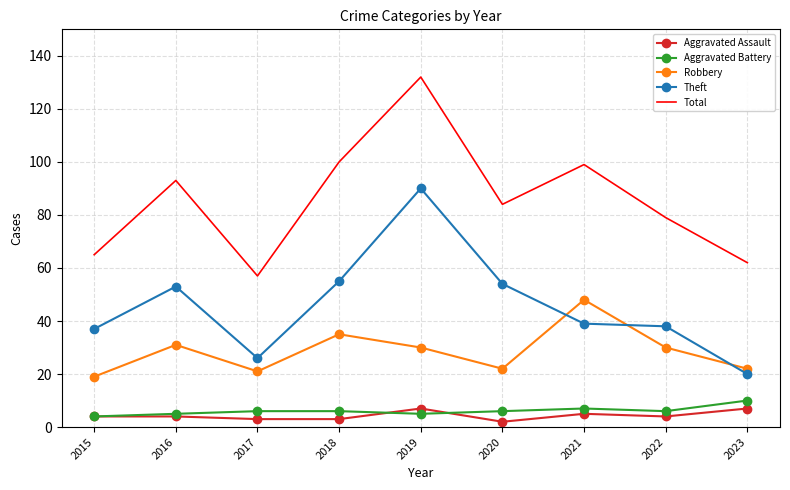

Reading left to right, transcribe all the data shown in this chart.

Aggravated Assault: 2015=4	2016=4	2017=3	2018=3	2019=7	2020=2	2021=5	2022=4	2023=7
Aggravated Battery: 2015=4	2016=5	2017=6	2018=6	2019=5	2020=6	2021=7	2022=6	2023=10
Robbery: 2015=19	2016=31	2017=21	2018=35	2019=30	2020=22	2021=48	2022=30	2023=22
Theft: 2015=37	2016=53	2017=26	2018=55	2019=90	2020=54	2021=39	2022=38	2023=20
Total: 2015=65	2016=93	2017=57	2018=100	2019=132	2020=84	2021=99	2022=79	2023=62